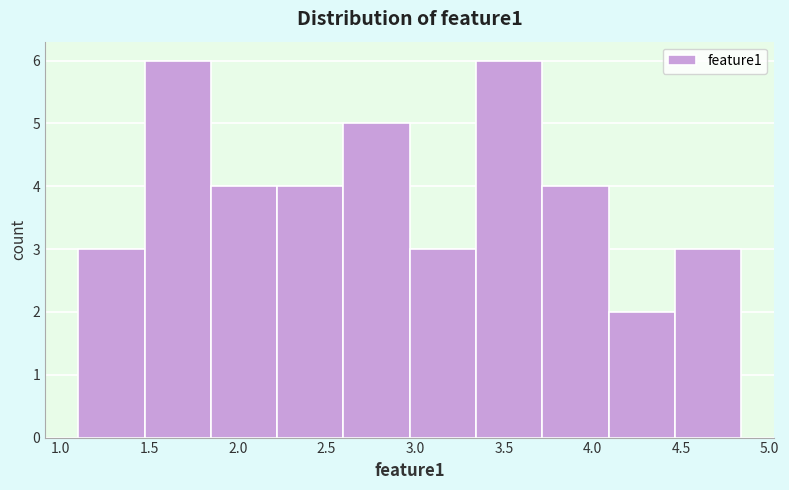

How tall is the bar that spans 1.85 to 2.20 on the x-axis? Neither the bar edges nor the heights are printed on the chart, so give them approximately, as read against the axes.

4